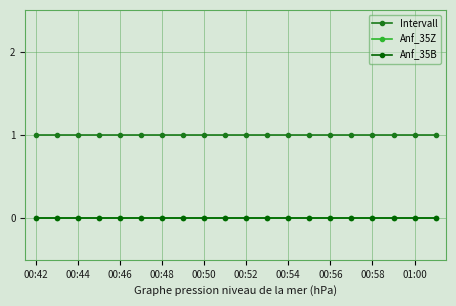

Reading left to right, transcribe all the data shown in this chart.

Intervall: 1	1	1	1	1	1	1	1	1	1	1	1	1	1	1	1	1	1	1	1
Anf_35Z: 0	0	0	0	0	0	0	0	0	0	0	0	0	0	0	0	0	0	0	0
Anf_35B: 0	0	0	0	0	0	0	0	0	0	0	0	0	0	0	0	0	0	0	0